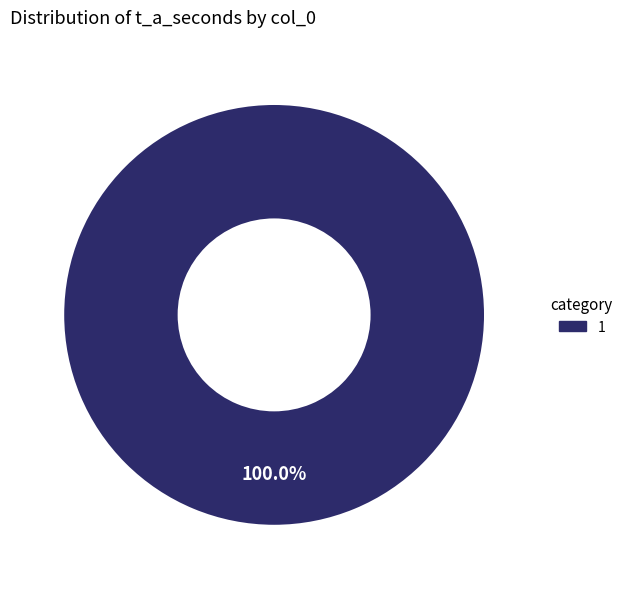

Is there any slice that represents more than half of the pie?

Yes